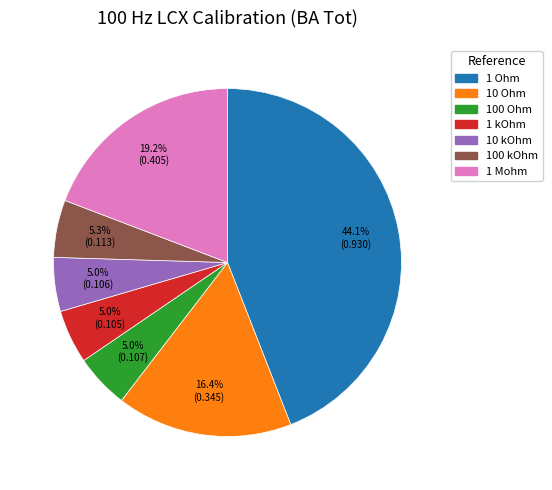

What is the largest slice in the pie chart?

1 Ohm